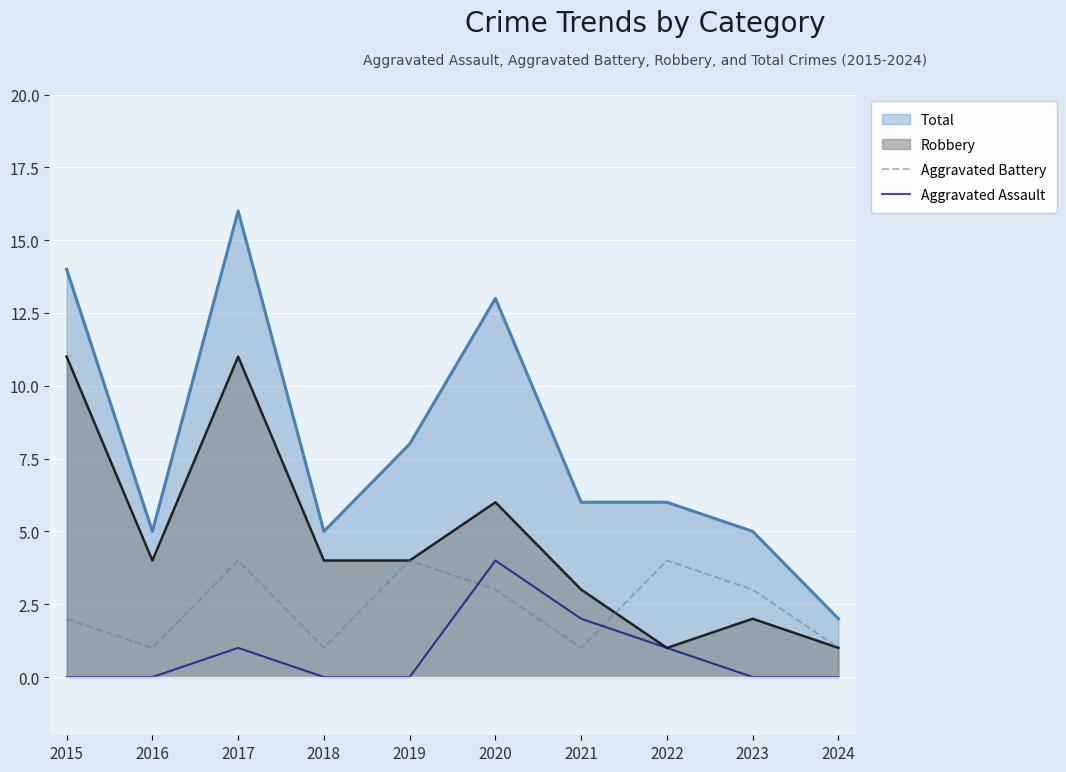

Rank the series at 2016 from lowest to highest value.

Aggravated Assault, Aggravated Battery, Robbery, Total